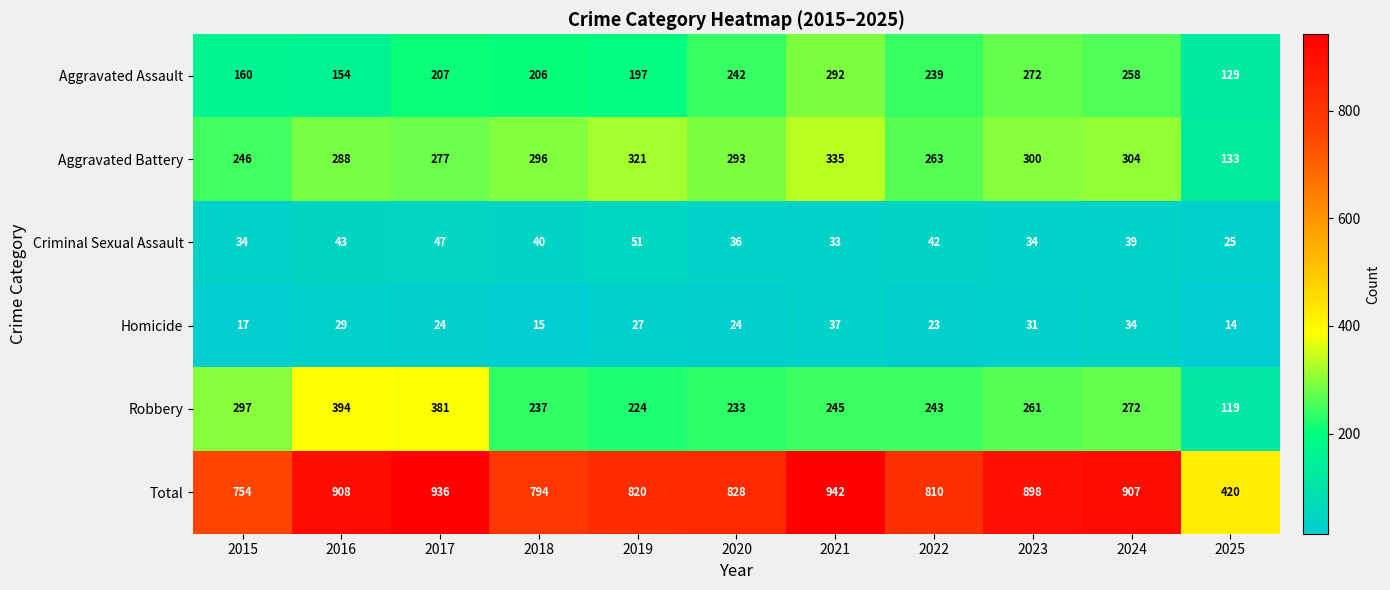

At which label does Robbery reach its minimum?

2025